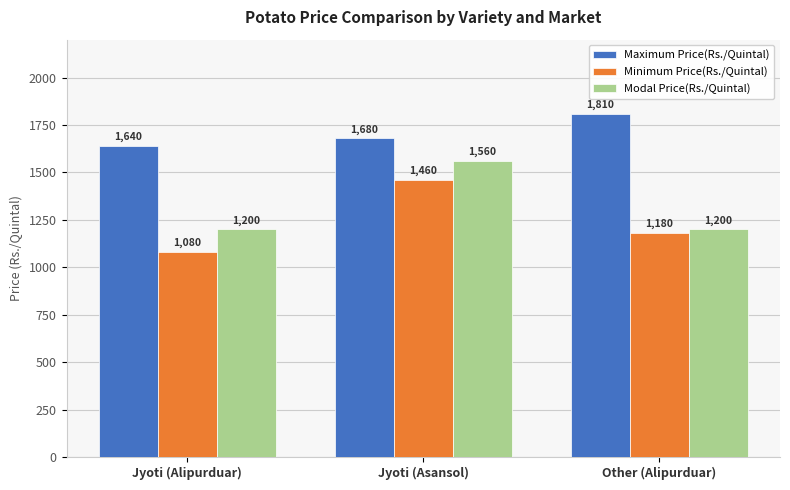

At how many categories does at least one series exceed 1213?

3